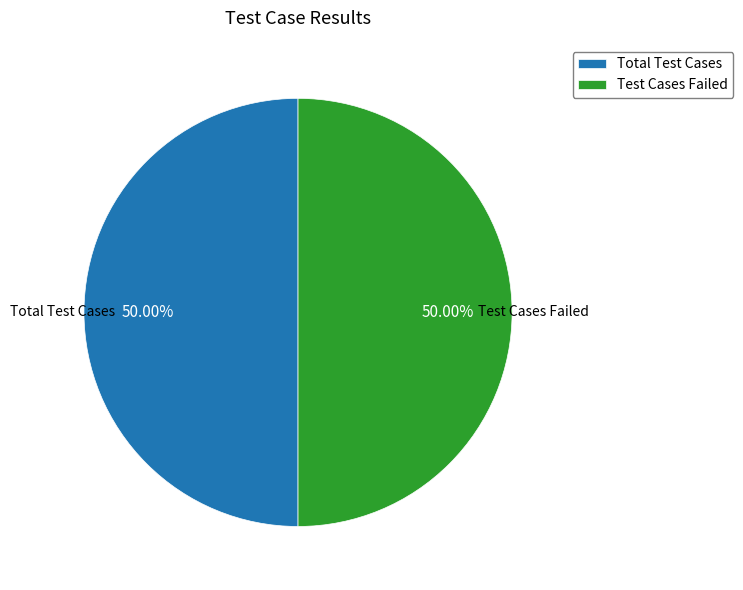

Is it true that Total Test Cases is 42% of the pie?

False